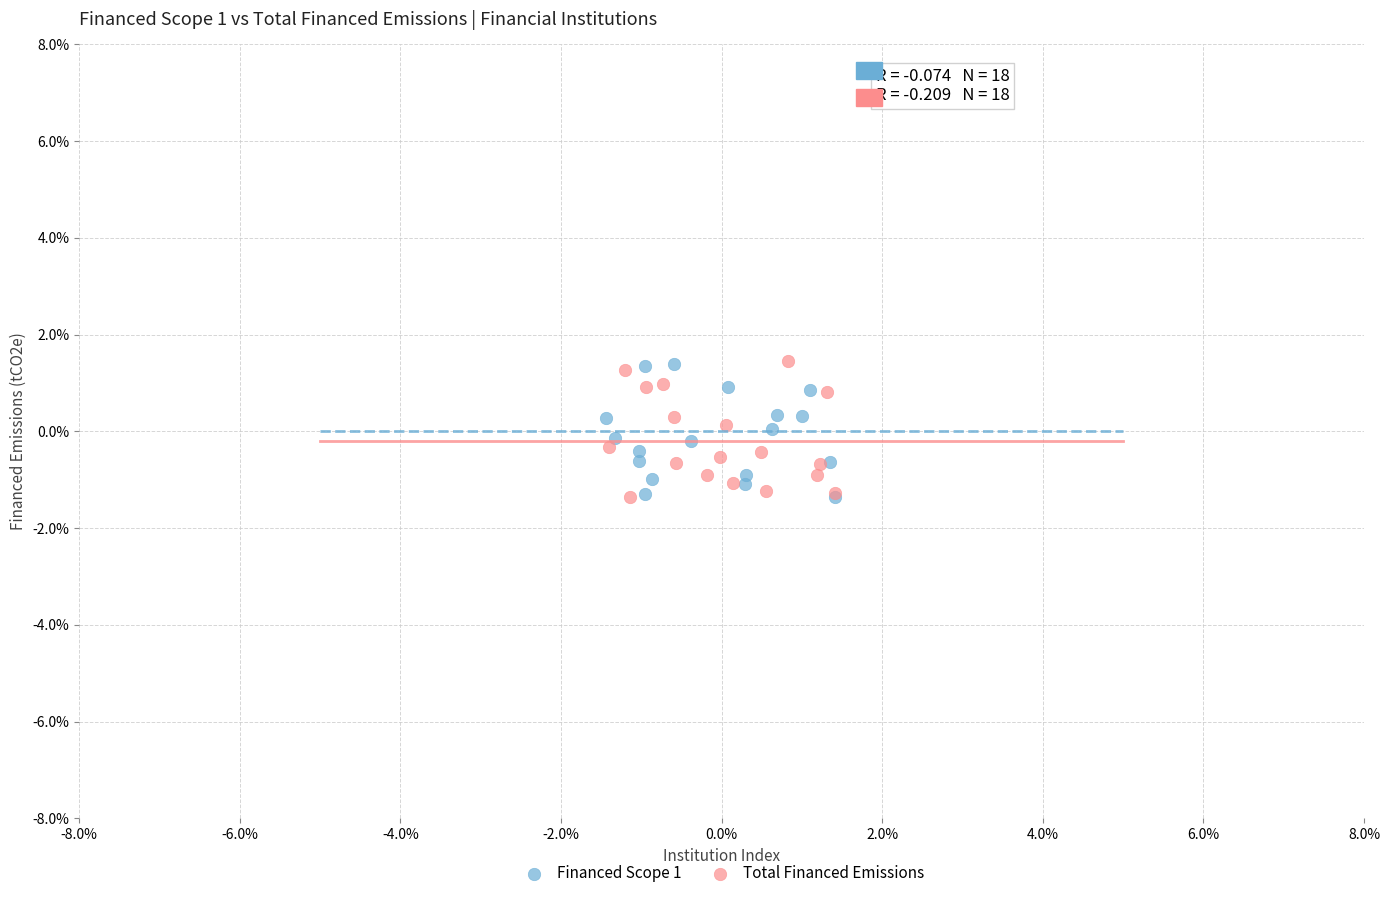

What are all the series names shown in the legend?

Financed Scope 1, Total Financed Emissions